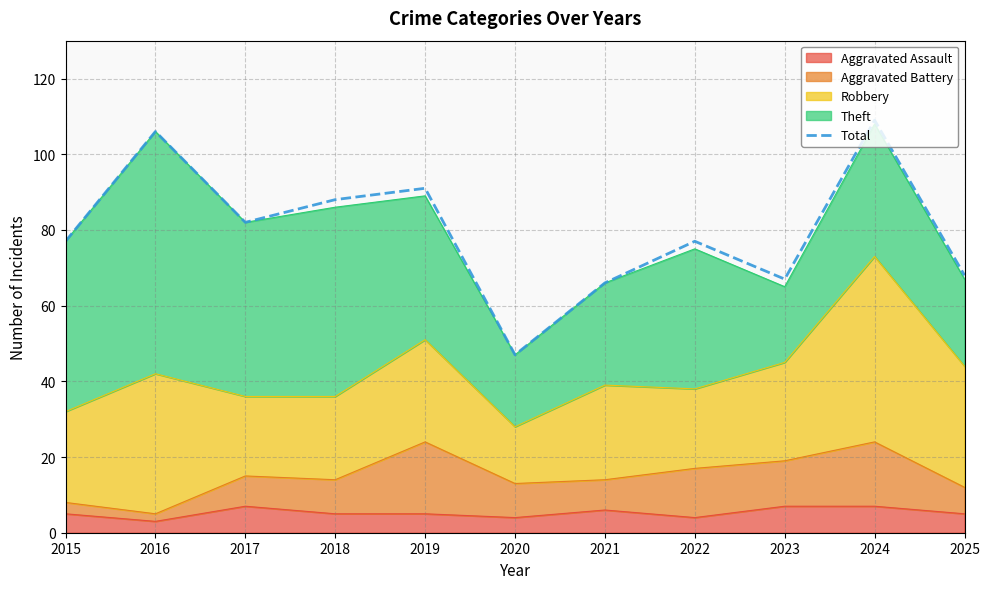

How many data points does each series have?

11